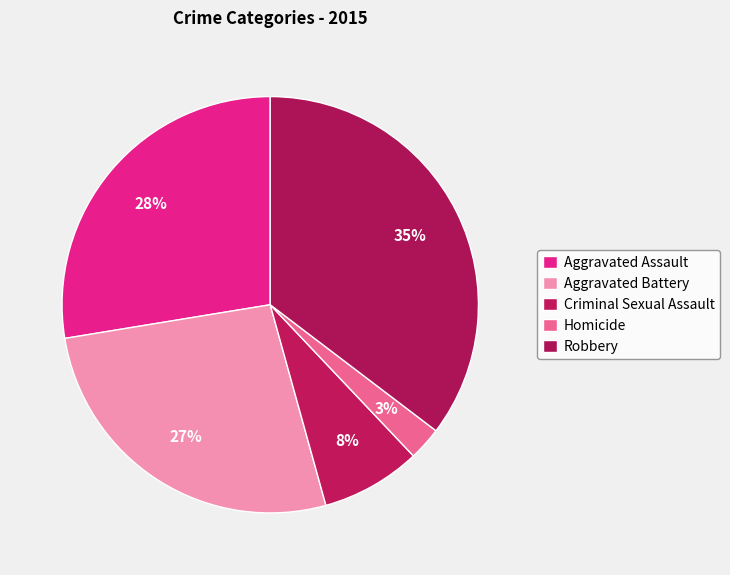

To the nearest percent, what portion does Homicide represent?

3%